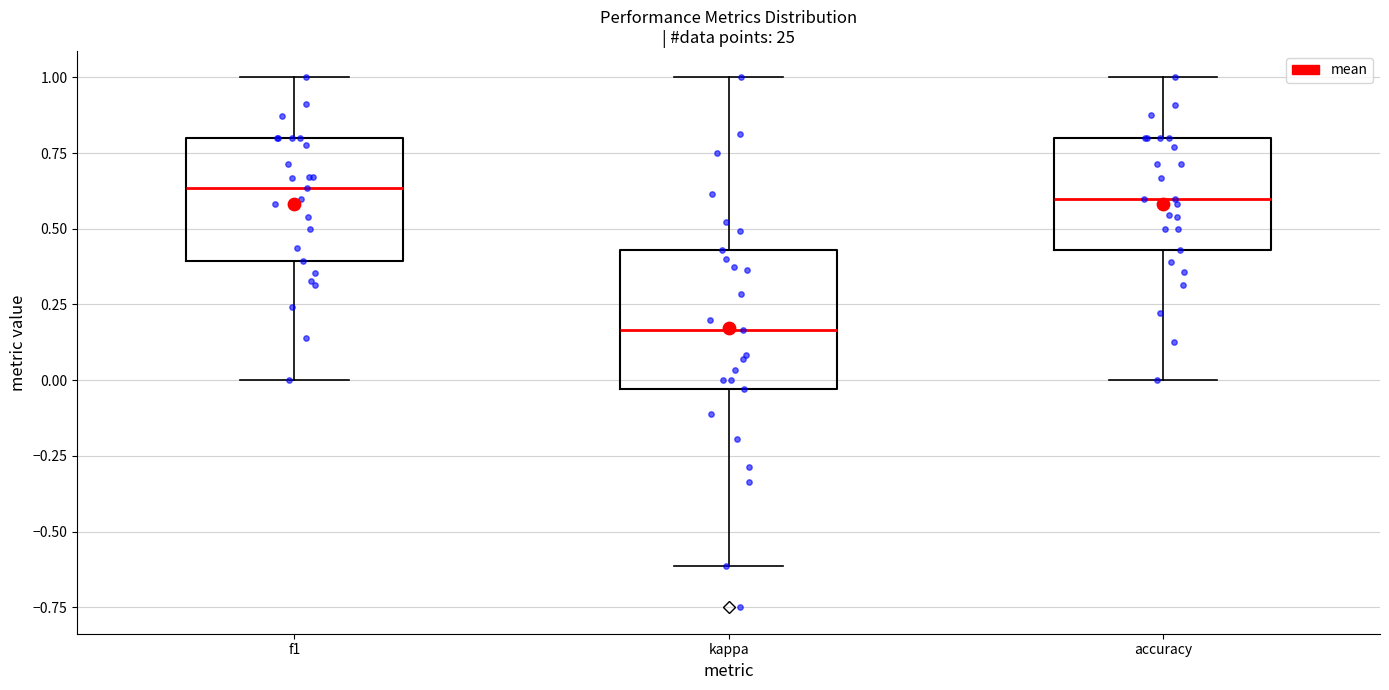

Comparing the boxes themselves (not the whiskers), which one is the tallest?

kappa